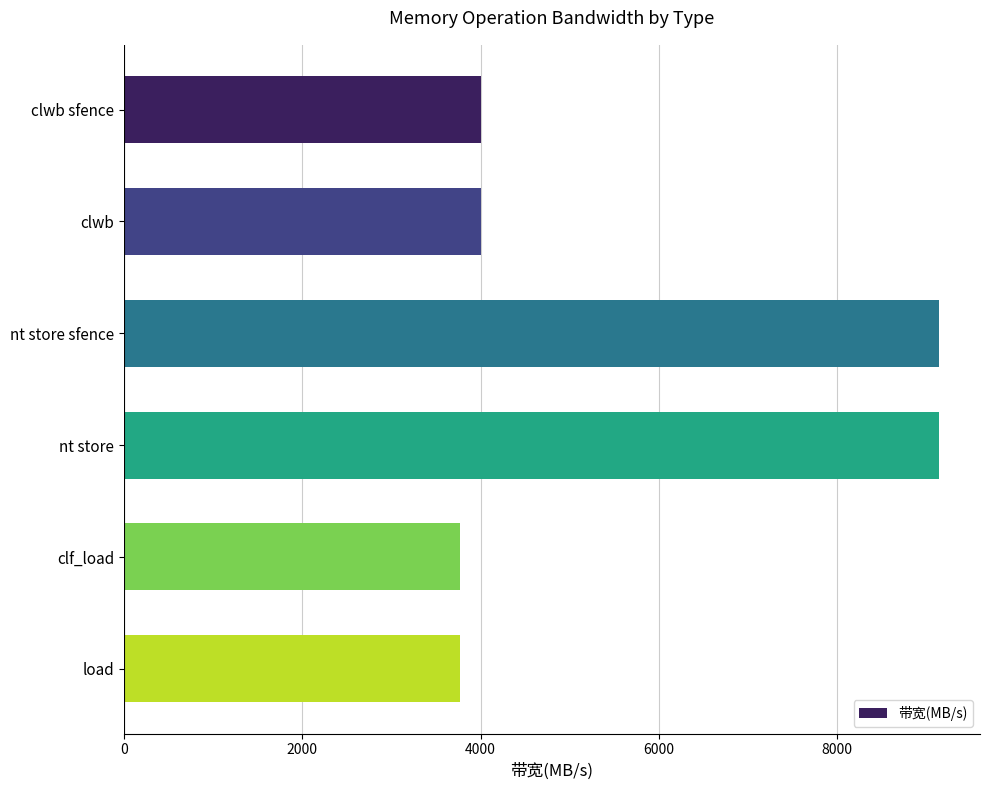

What is the sum of the values at clwb and nt store sfence?

13142